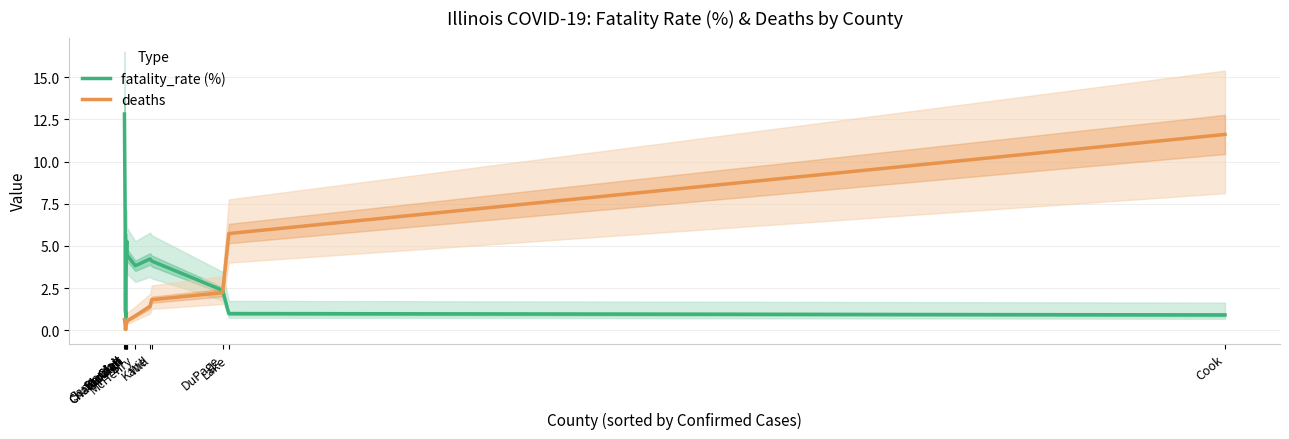

Reading right to left, what are all the values shown in this chart?

fatality_rate (%): Cook=0.9	Lake=1.0	DuPage=2.4	Will=4.1	Kane=4.2	McHenry=3.8	Champaign=4.5	Champaign=5.3	St. Clair=3.1	St. Clair=0.8	Kendall=1.2	Kendall=5.9	Sangamon=12.8
deaths: Cook=11.6	Lake=5.7	DuPage=2.2	Will=1.8	Kane=1.4	McHenry=0.9	Champaign=0.6	Champaign=0.5	St. Clair=0.2	St. Clair=0.1	Kendall=0.1	Kendall=0.3	Sangamon=0.6